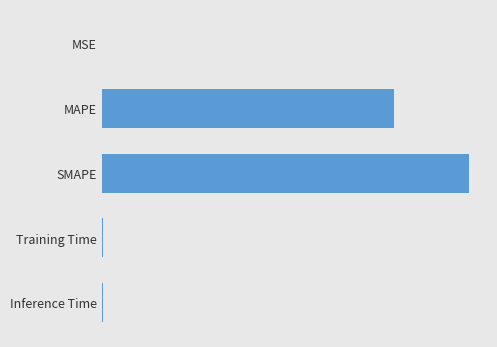

Count the number of categories in the chart.

5